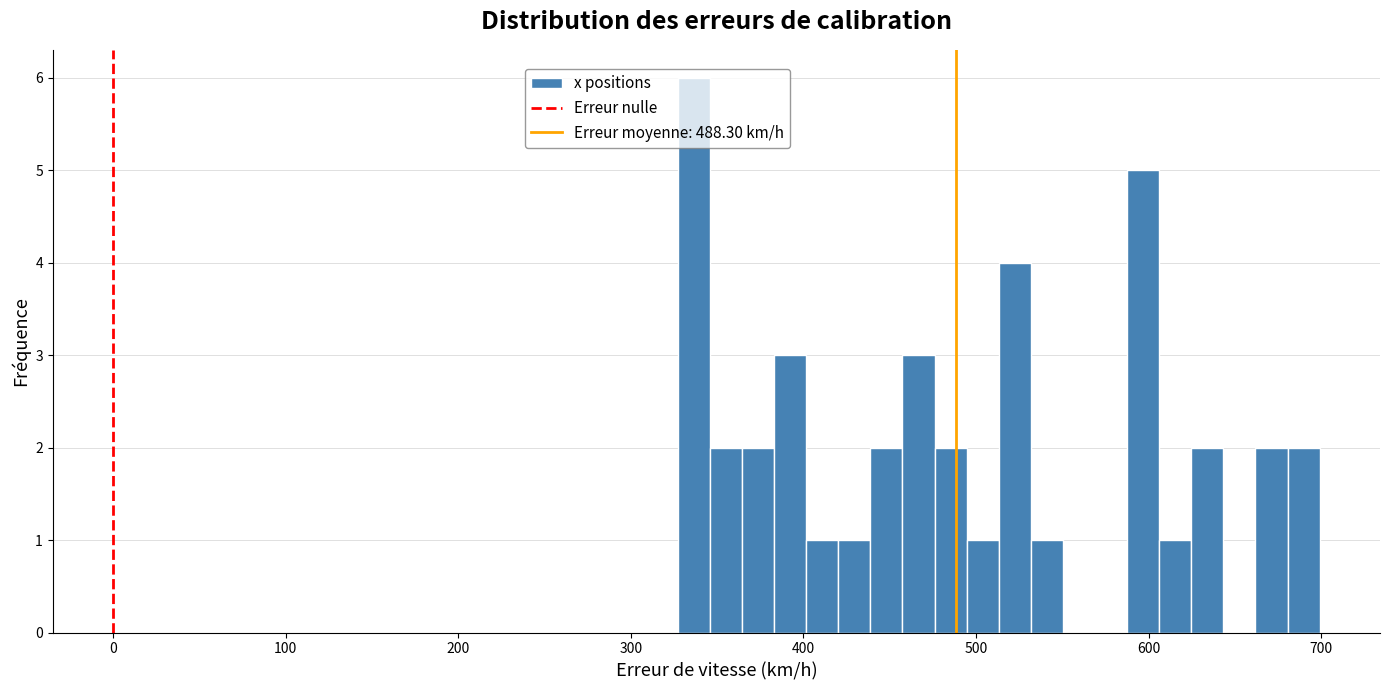

Read against the x-axis, roughly where is the centre of the tallest bar?

340